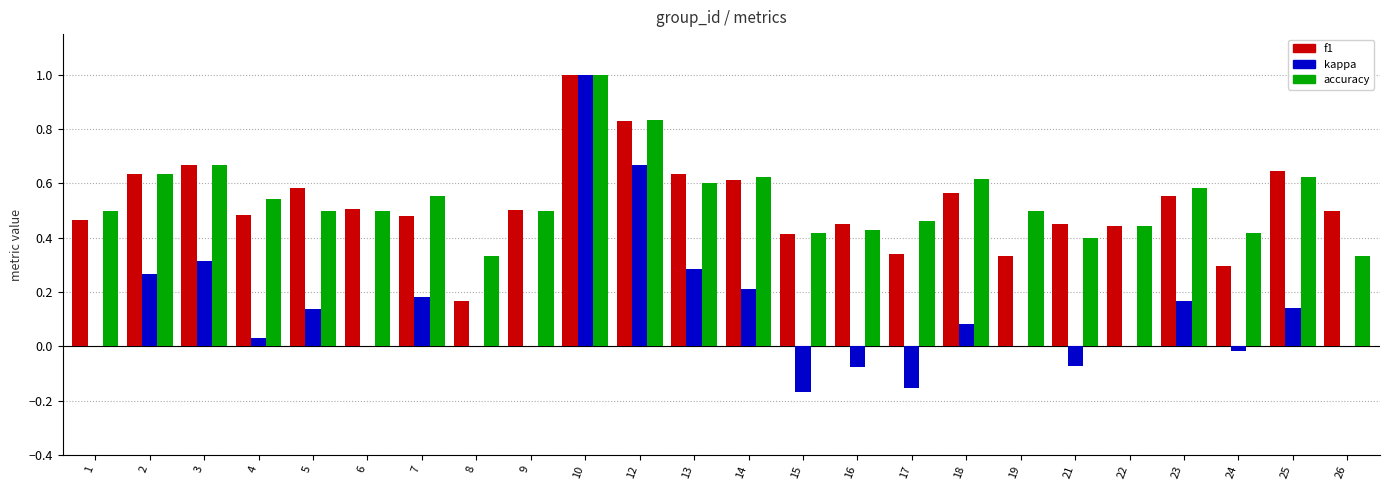

Is the value of kappa at 10 greater than the value of accuracy at 5?

Yes